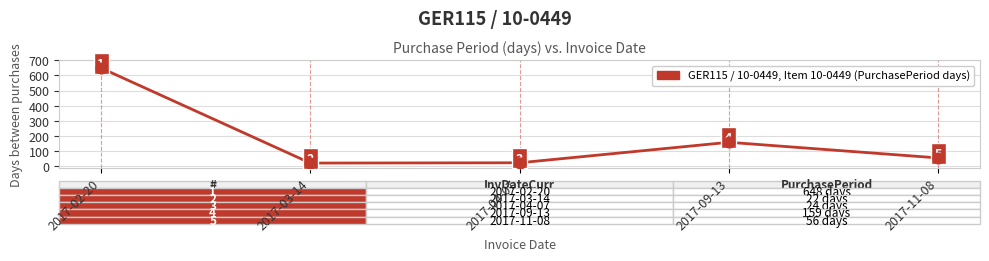

Which has a higher value, 2017-09-13 or 2017-02-20?

2017-02-20